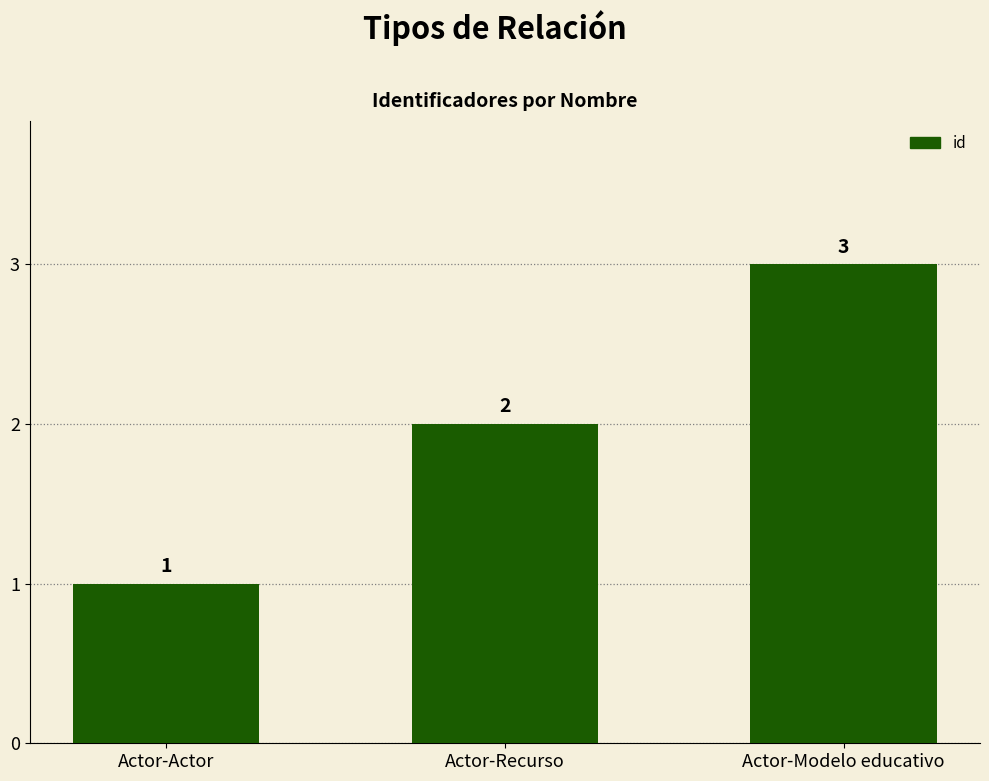

True or false: the data shows 4 at Actor-Modelo educativo.

False